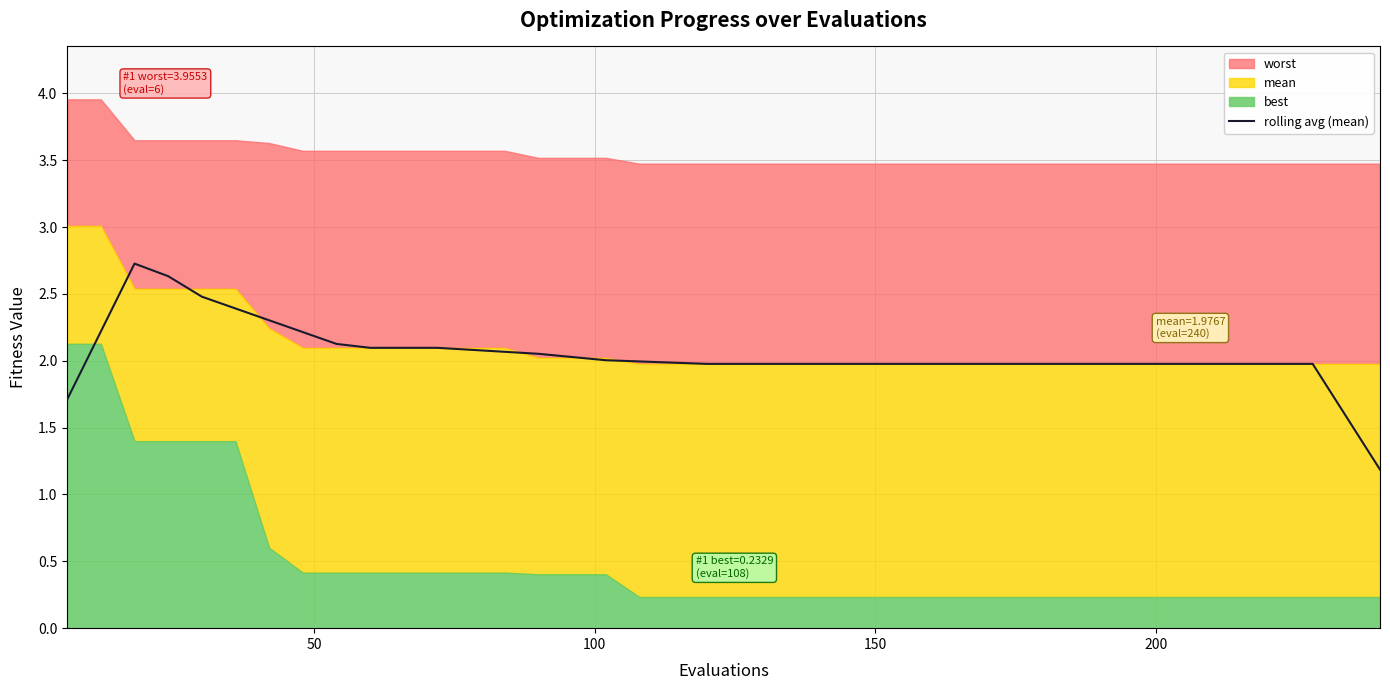

What is the sum of all values?

81.6